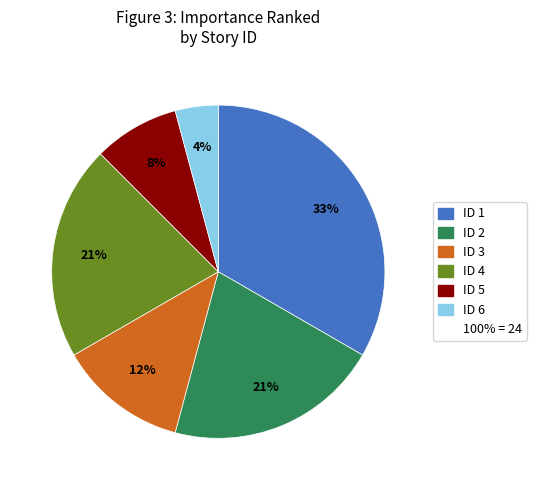

To the nearest percent, what is the difference between the largest and smallest slice percentages?

29%